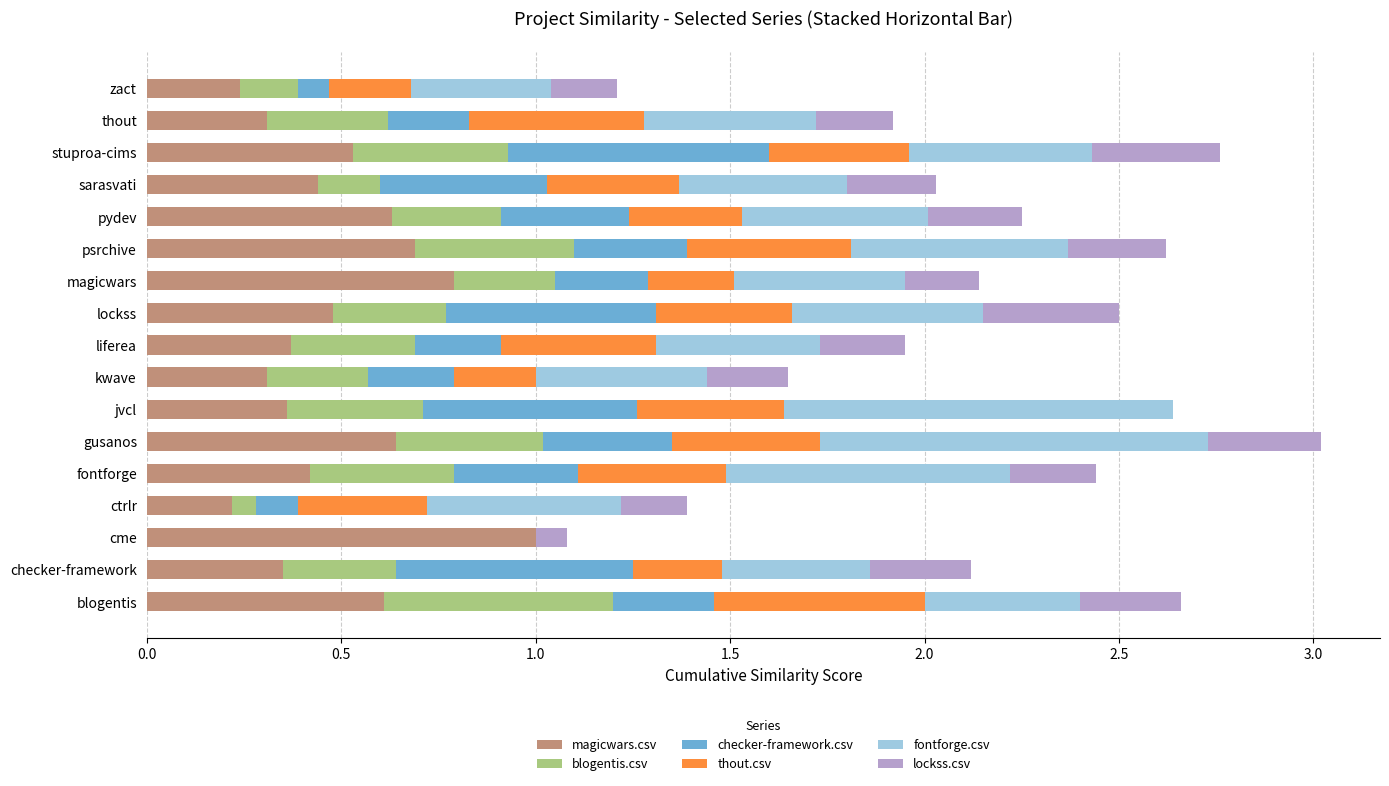

Is it true that magicwars.csv equals 1.7 at cme?

False